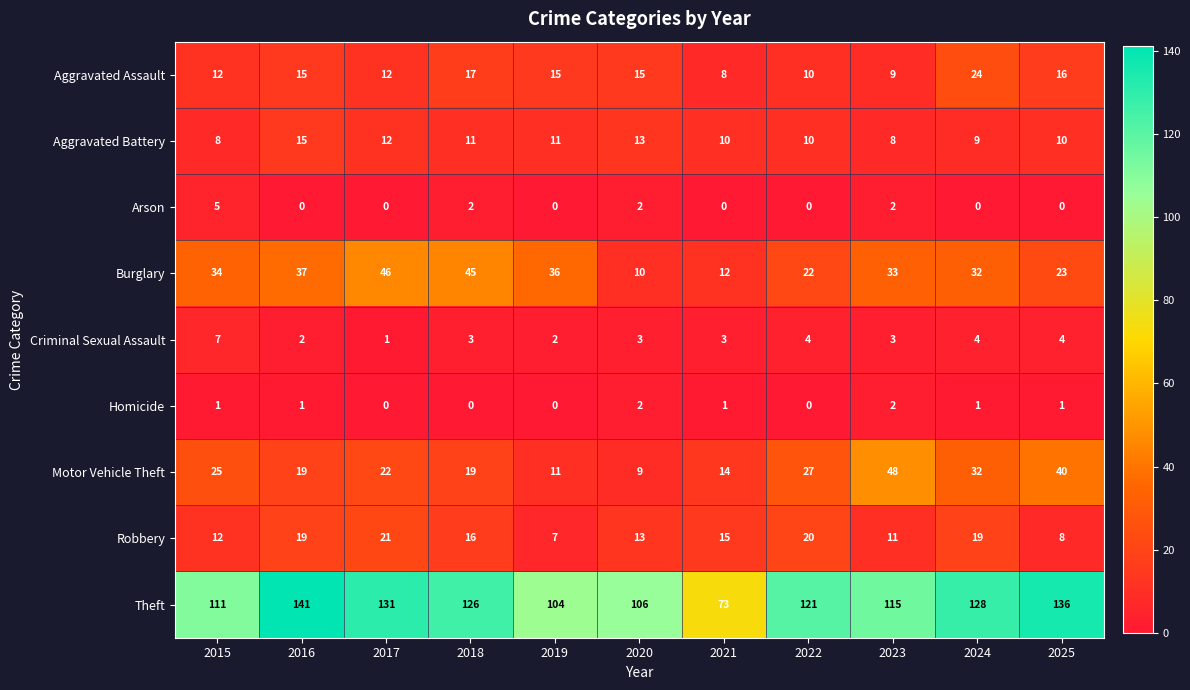

Count the number of categories in the chart.

11